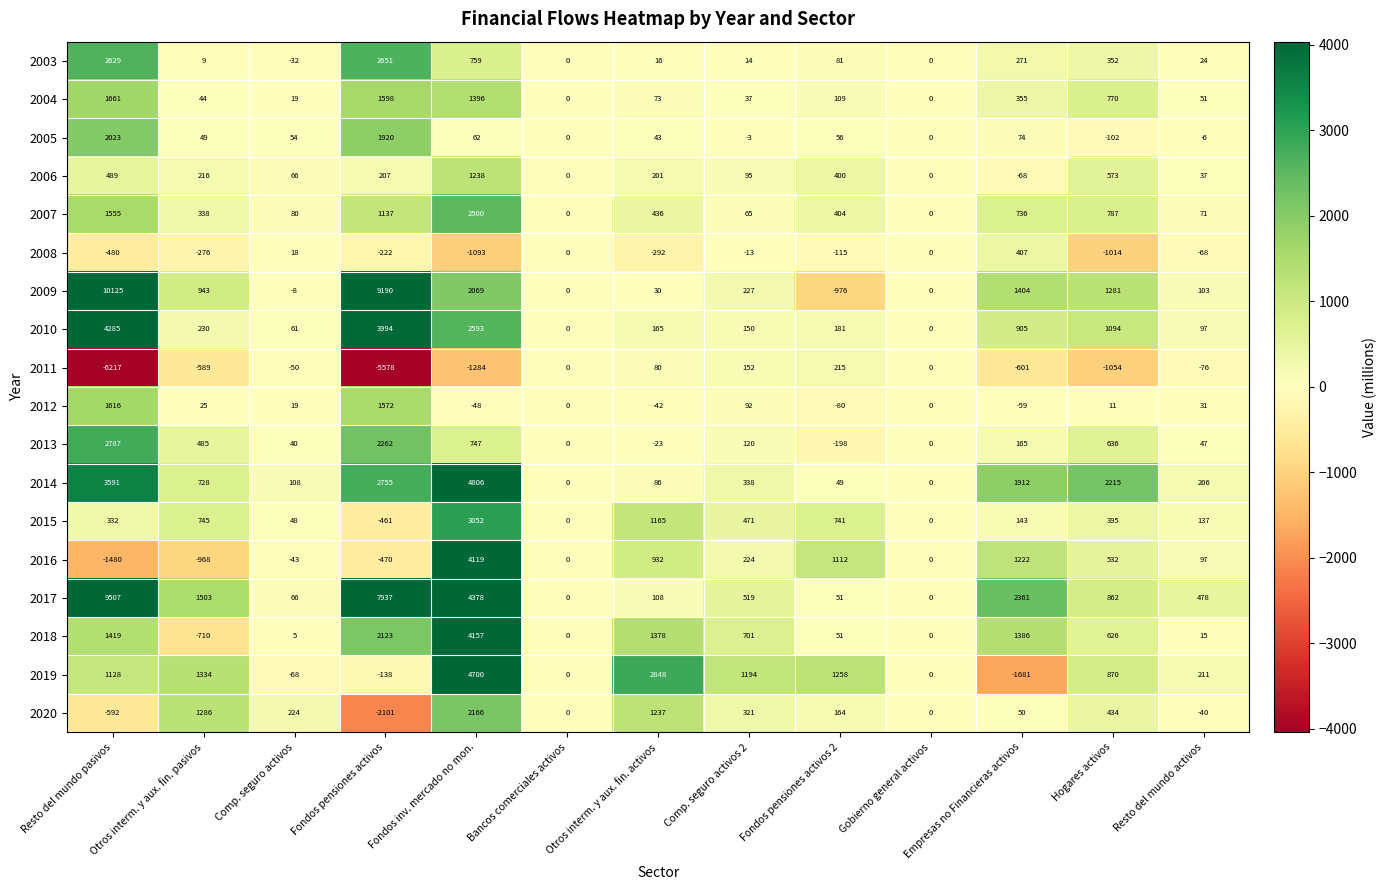

At which category is the sum across all series the highest?

Fondos inv. mercado no mon.